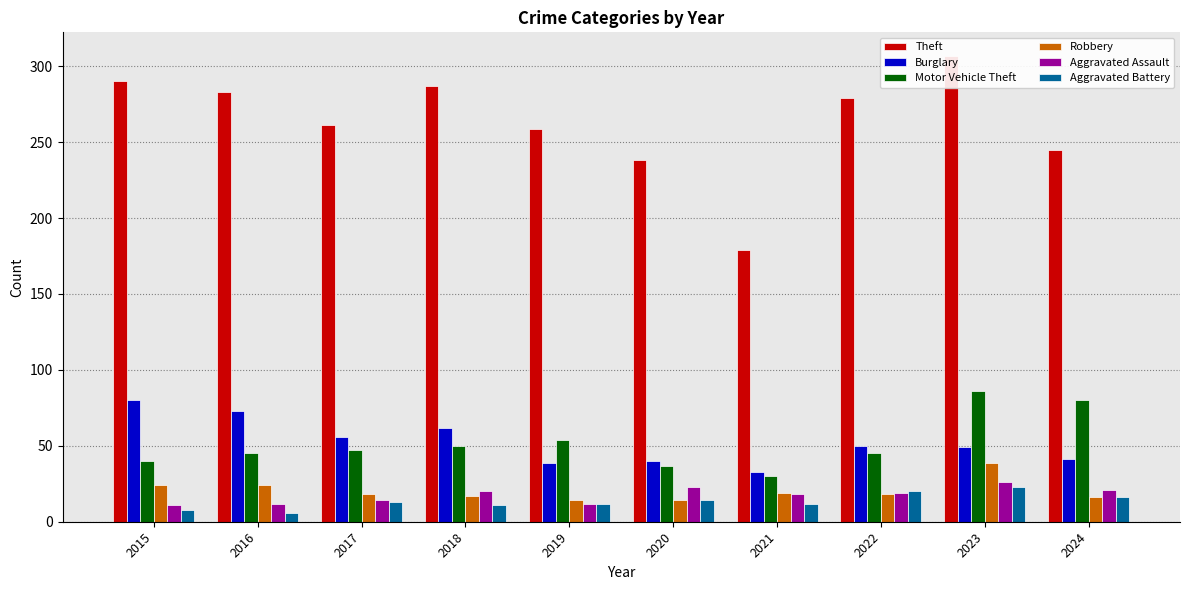

List the series in order of their peak value, highest first.

Theft, Motor Vehicle Theft, Burglary, Robbery, Aggravated Assault, Aggravated Battery